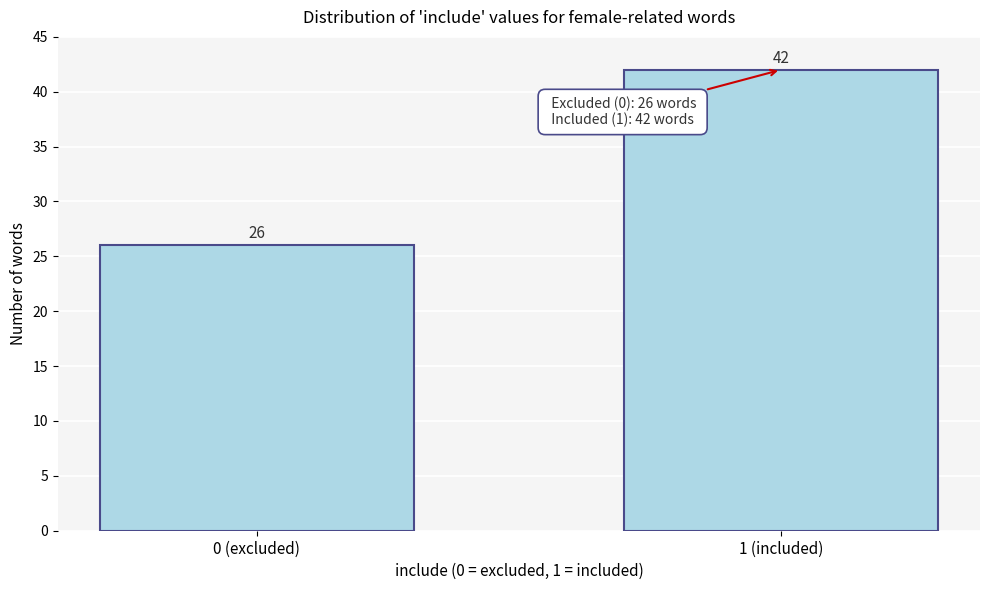

Reading left to right, what are all the values shown in this chart?

0 (excluded)=26	1 (included)=42